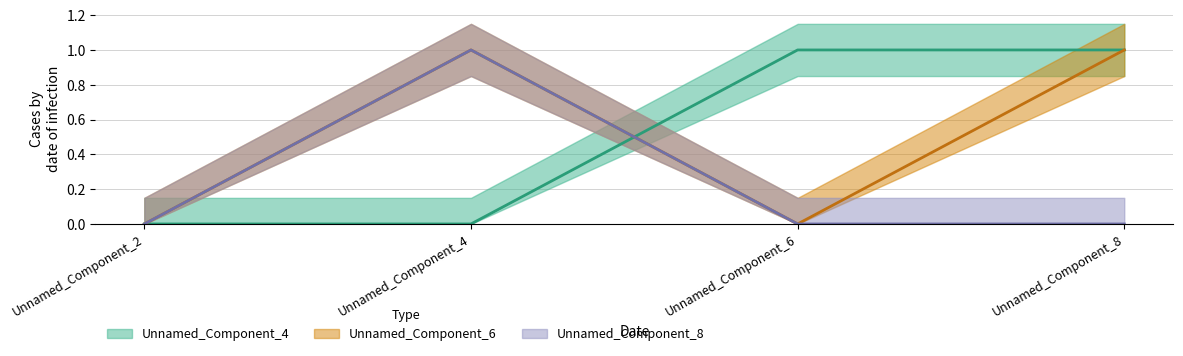

True or false: Unnamed_Component_6 and Unnamed_Component_8 intersect in this chart.

False